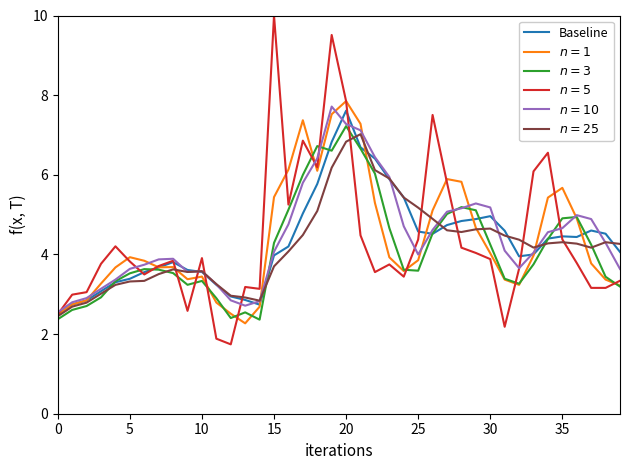

What is the greatest value displayed?

10.0